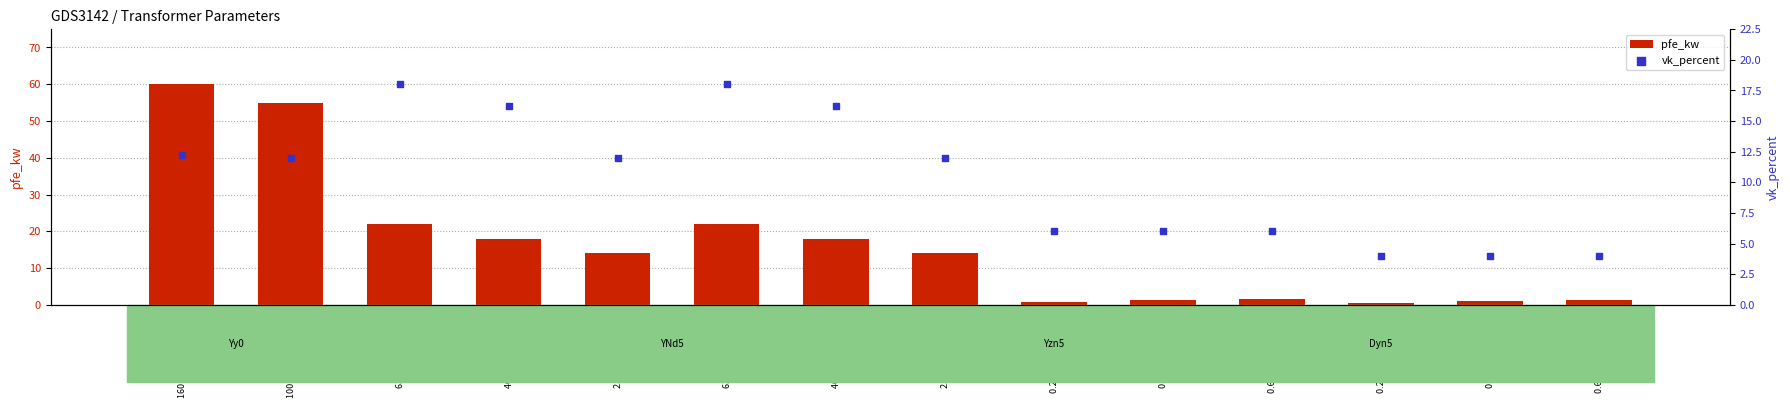

Which series has the largest total across all categories?

pfe_kw